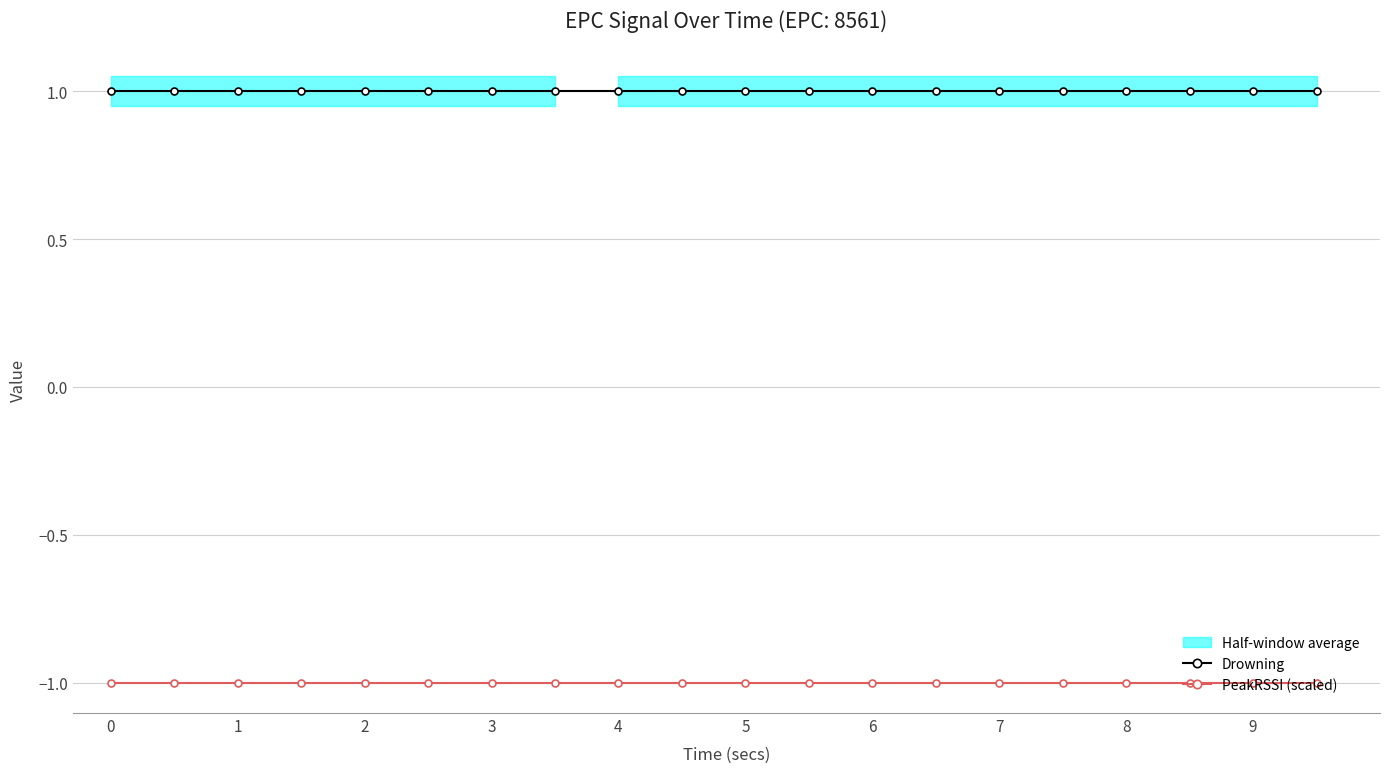

The value of PeakRSSI (scaled) at 9 is -1. True or false?

True